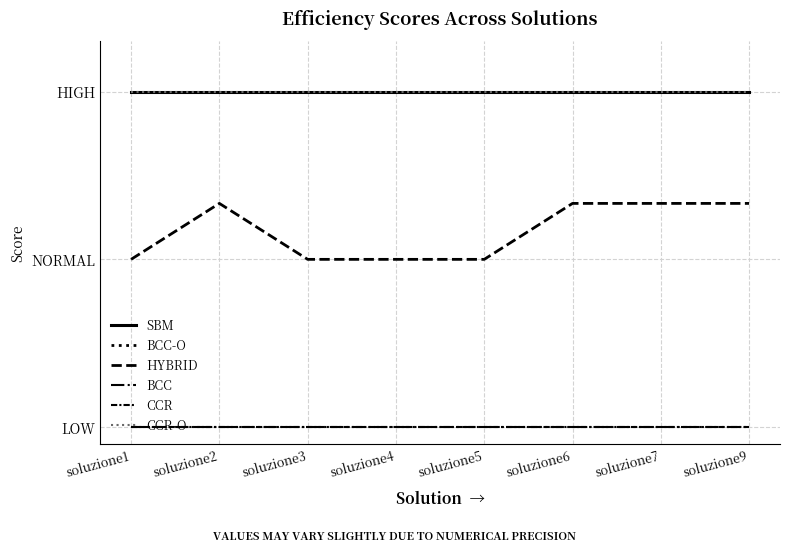

Between soluzione2 and soluzione5, which series saw the biggest shift?

HYBRID